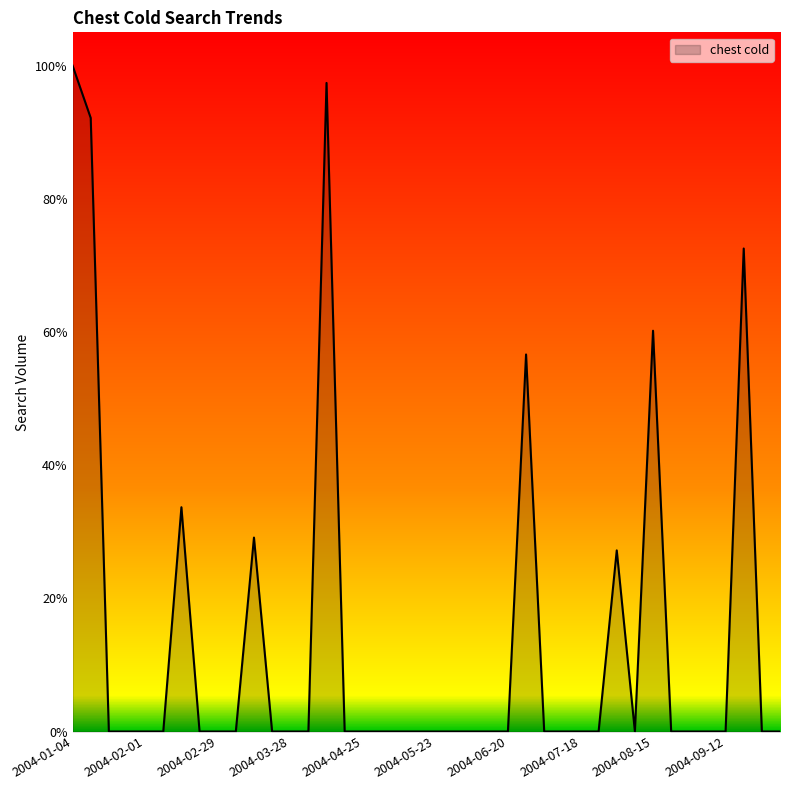

Is this an area chart (filled region under the line)?

Yes